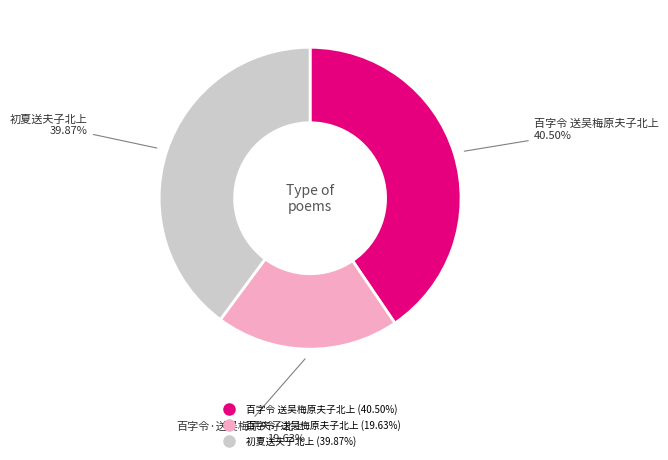

What percentage is the 初夏送夫子北上 slice, to the nearest percent?

40%